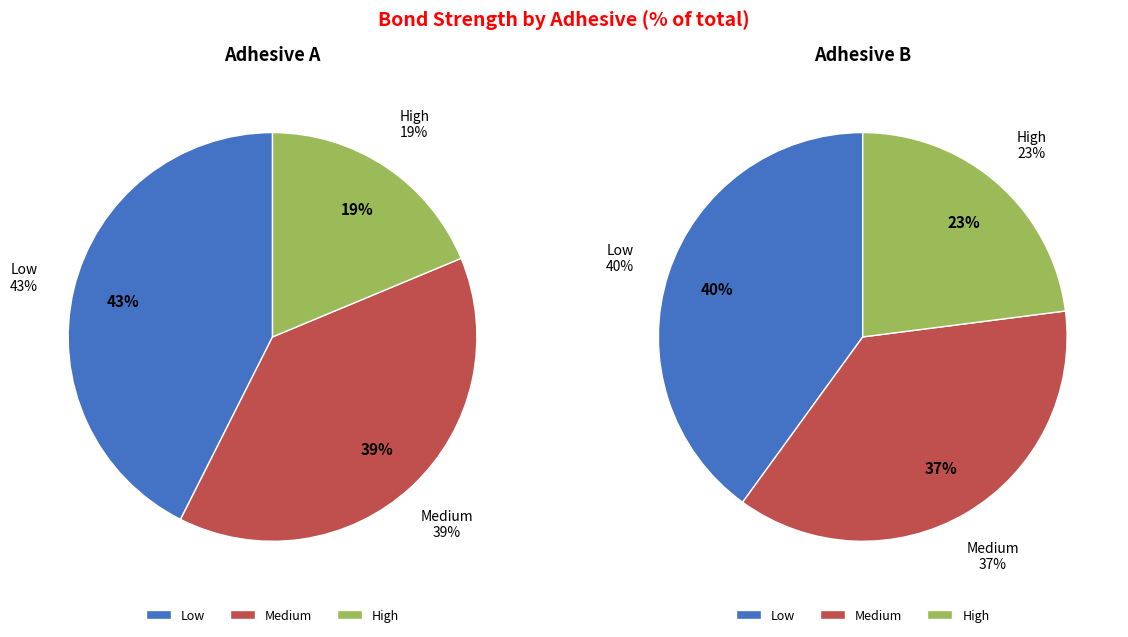

Which has a higher value, B or 8?

B